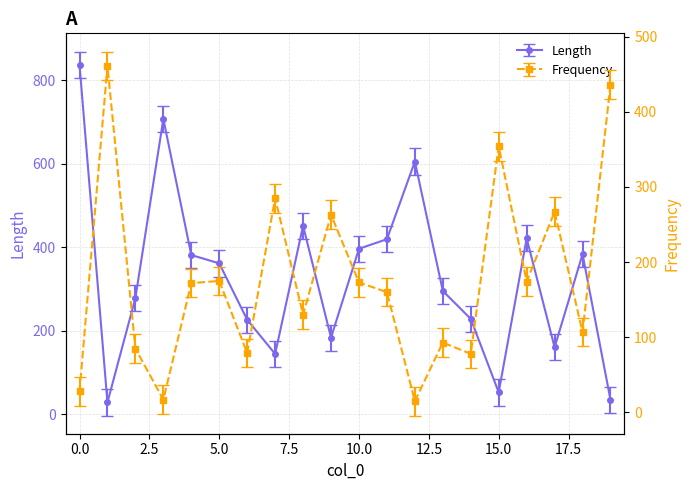

List the series in order of their peak value, lowest first.

Frequency, Length